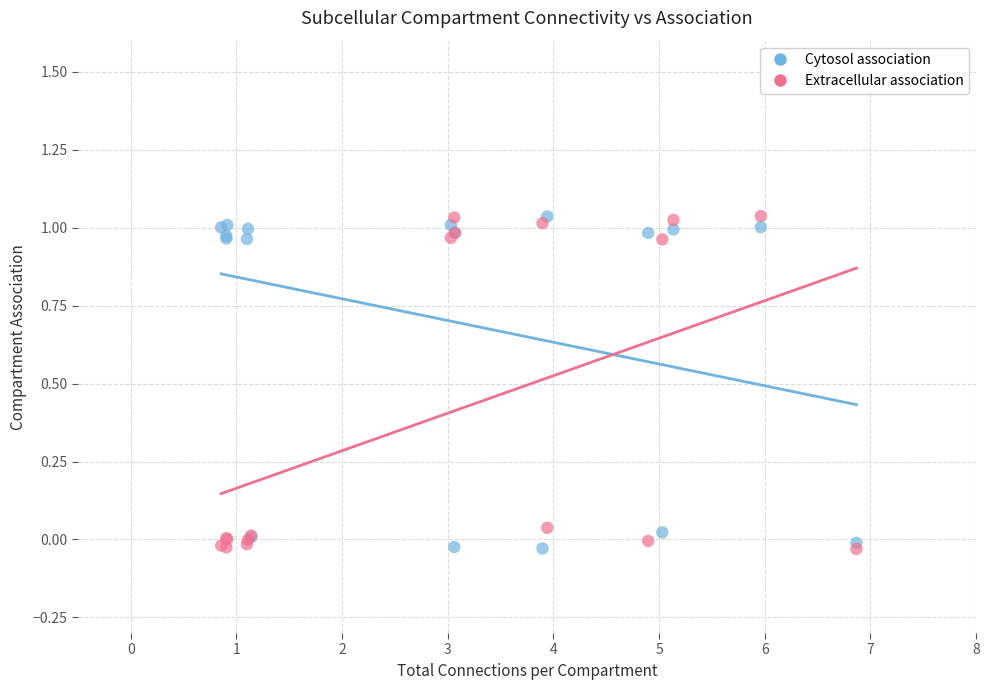

What are all the series names shown in the legend?

Cytosol association, Extracellular association